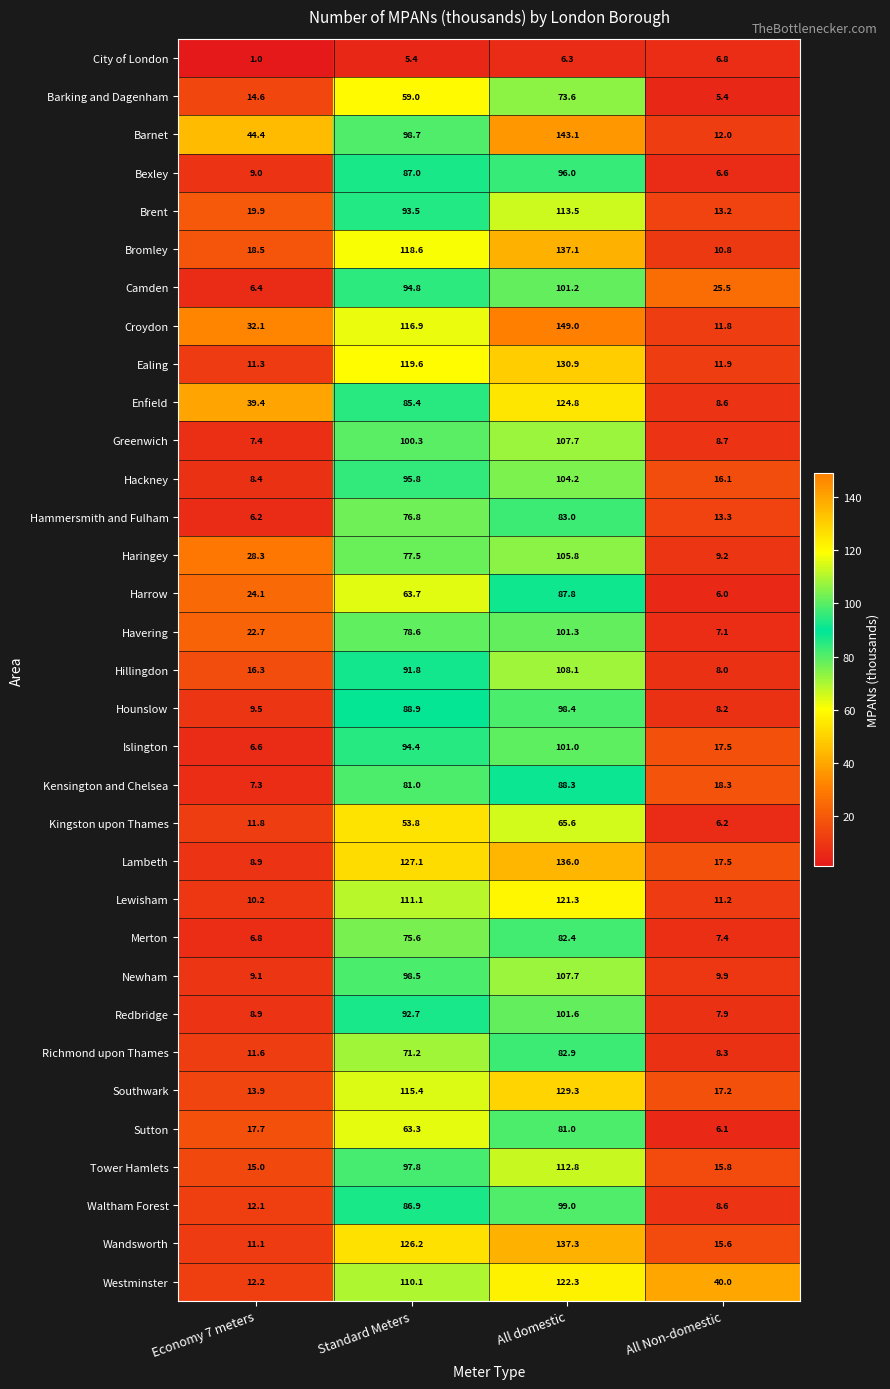

What is the greatest value displayed?

149.0